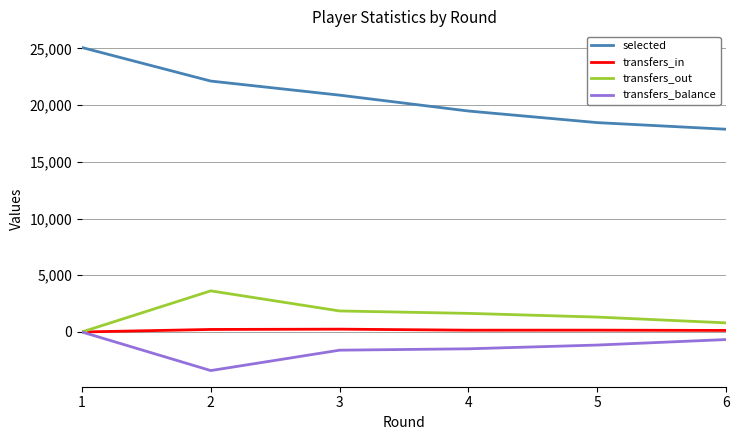

What is the maximum value shown in the chart?

25074